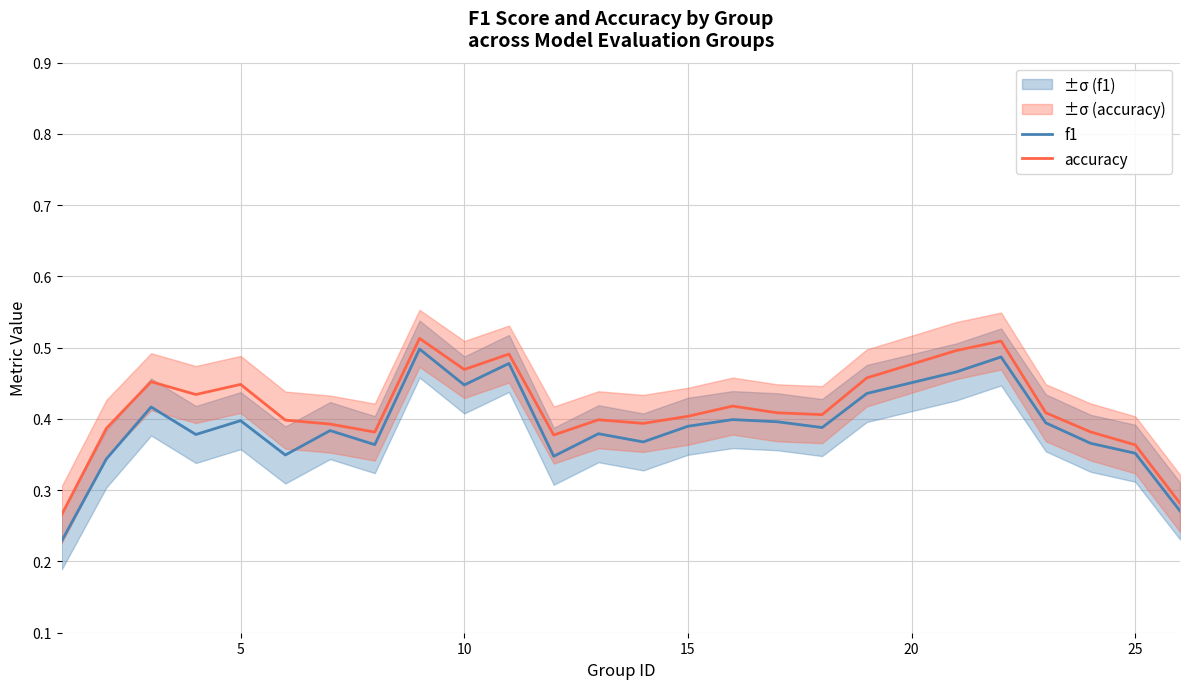

In accuracy, how many points are lower than both neighbors (excluding endpoints)?

6